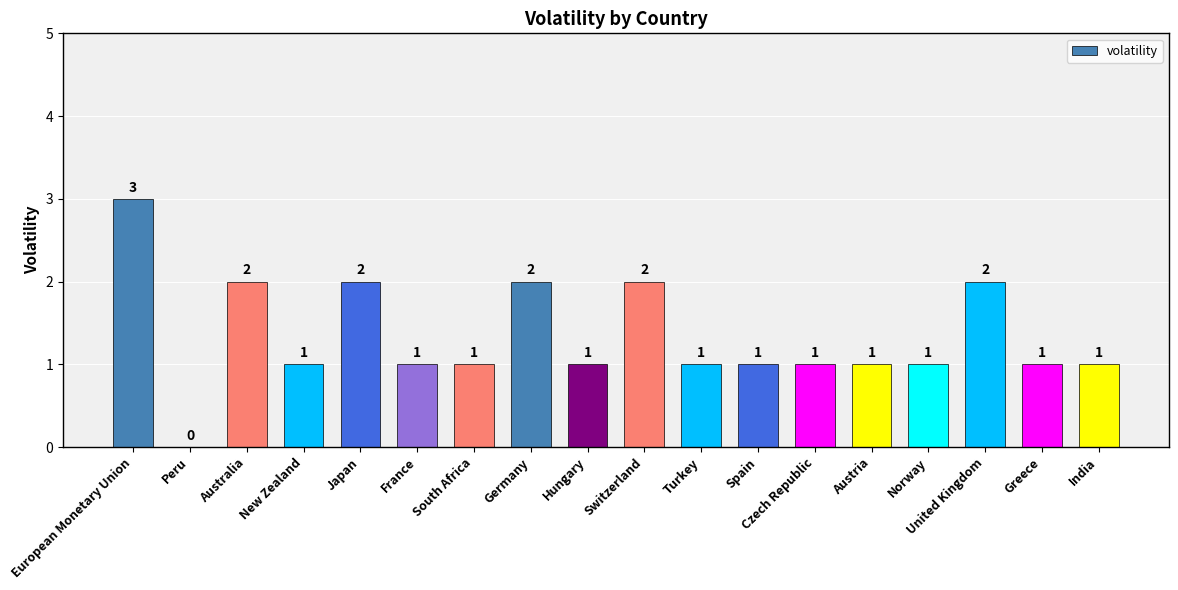

Reading left to right, what are all the values shown in this chart?

European Monetary Union=3	Peru=0	Australia=2	New Zealand=1	Japan=2	France=1	South Africa=1	Germany=2	Hungary=1	Switzerland=2	Turkey=1	Spain=1	Czech Republic=1	Austria=1	Norway=1	United Kingdom=2	Greece=1	India=1